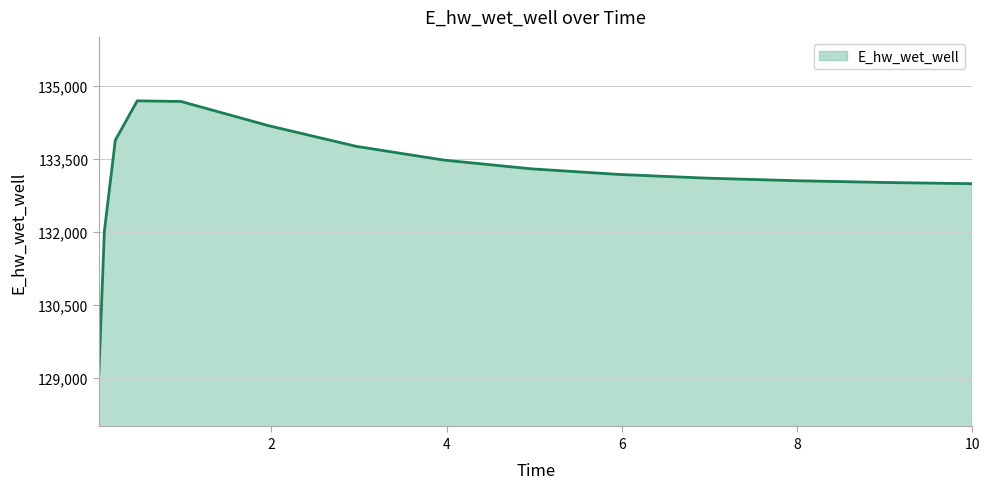

What is the greatest value displayed?

134686.5